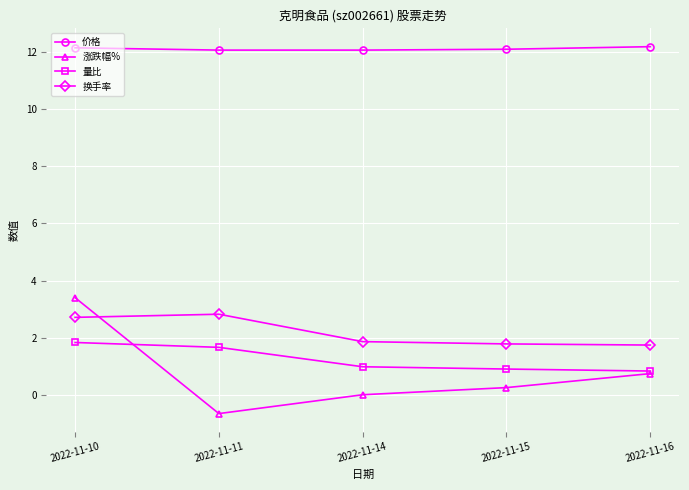

What is the sum of all 换手率 values?

10.9